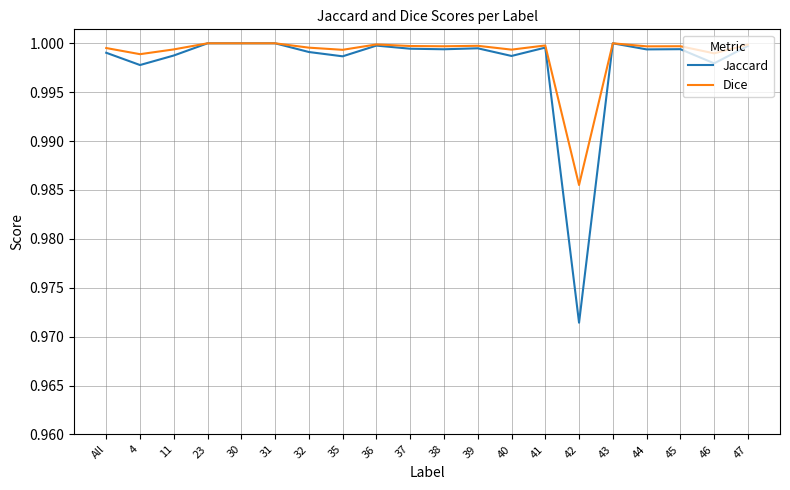

How many categories are shown in the chart?

20